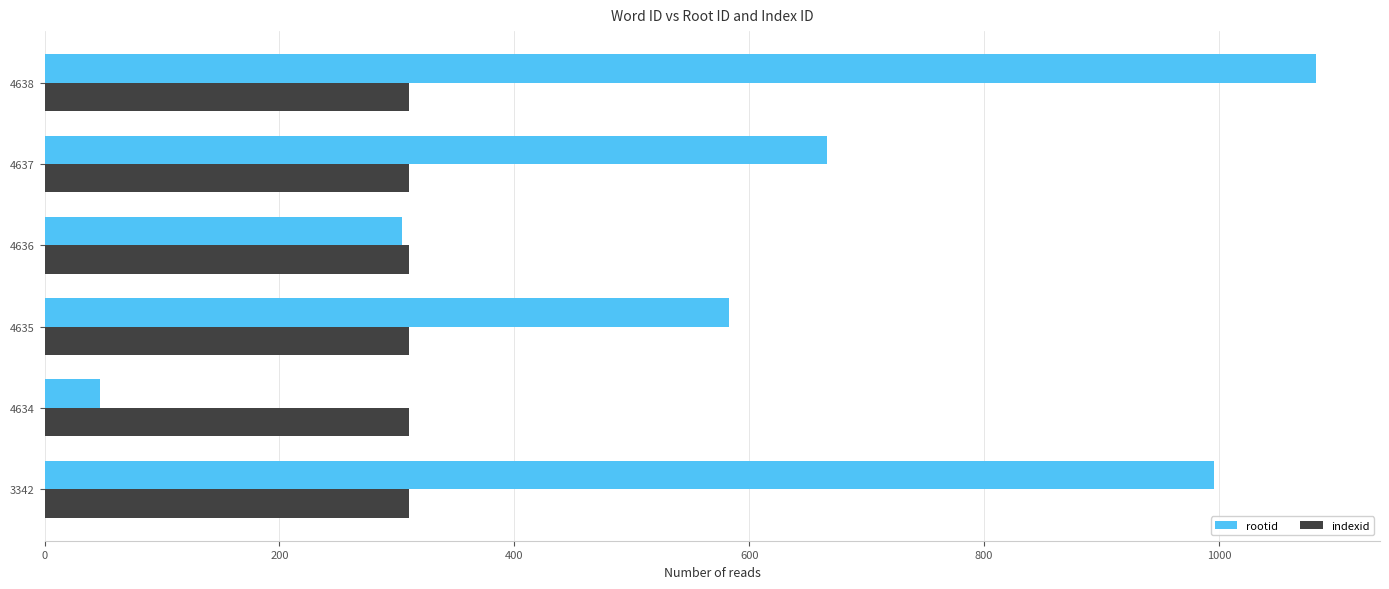

What is the greatest value displayed?

1083